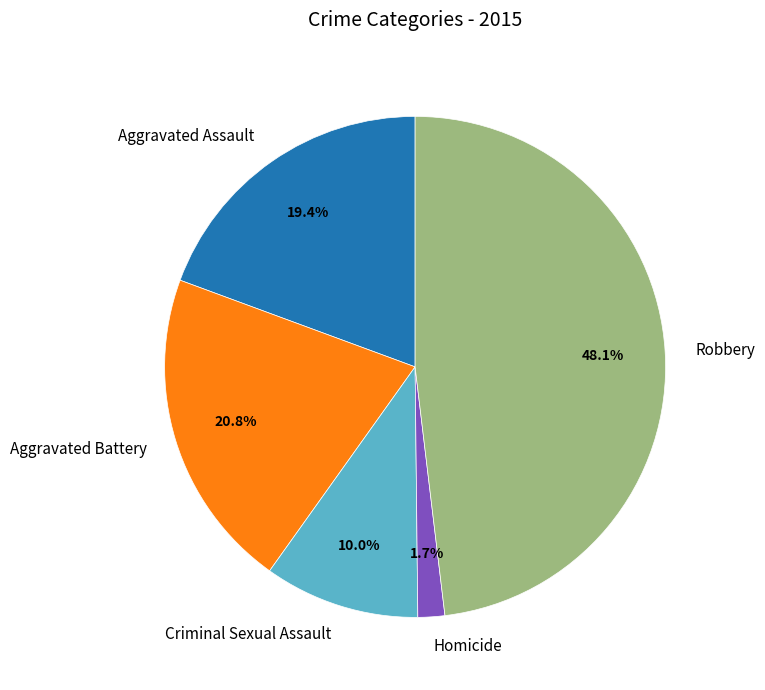

What percentage is the Aggravated Battery slice, to the nearest percent?

21%